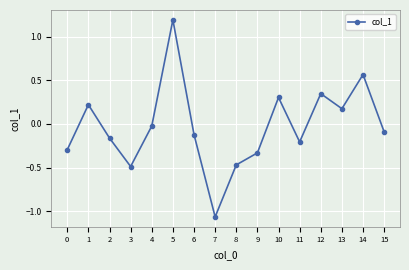

What is the difference between the second highest and minimum values?

1.6